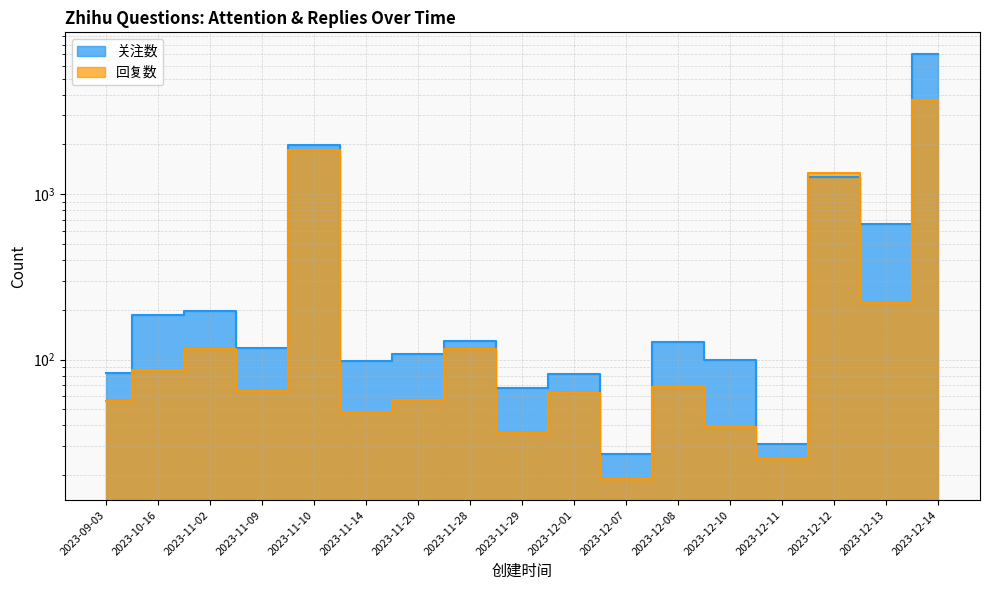

True or false: 回复数 and 关注数 cross at least once.

True